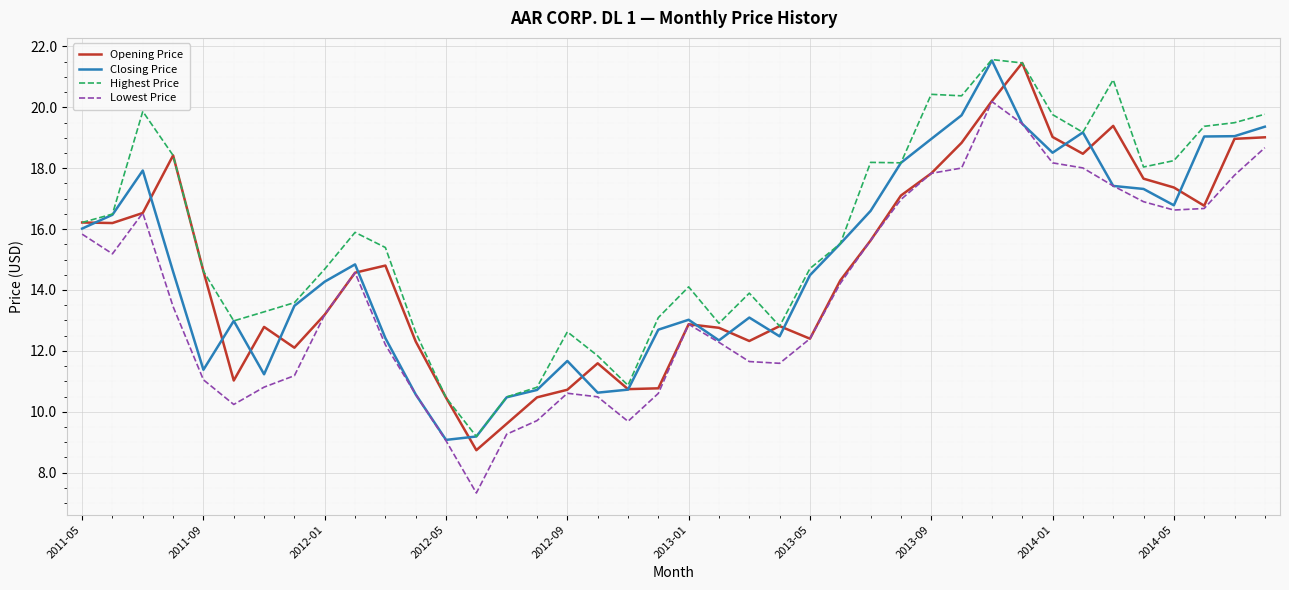

What is the highest value of the Opening Price series?

21.5